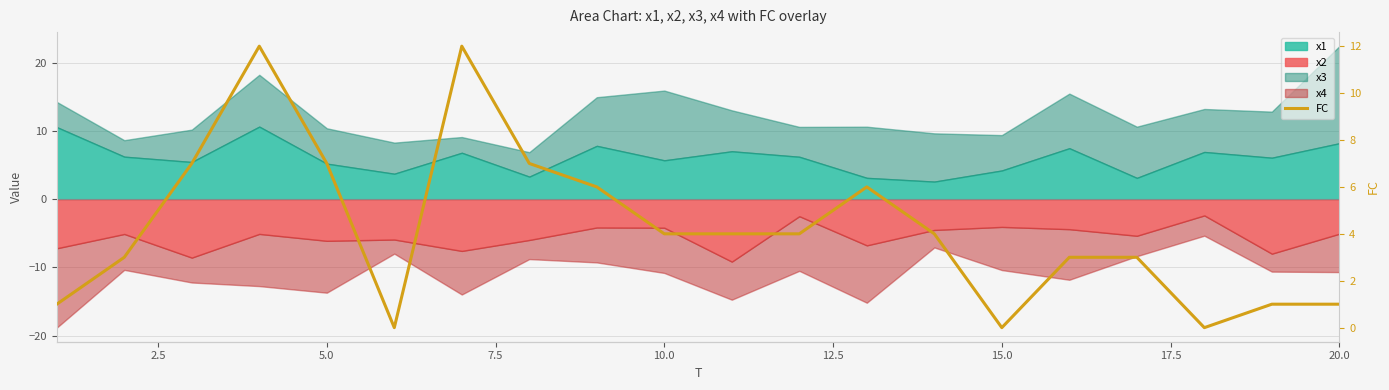

True or false: the data shows 7 at 5.0.

True